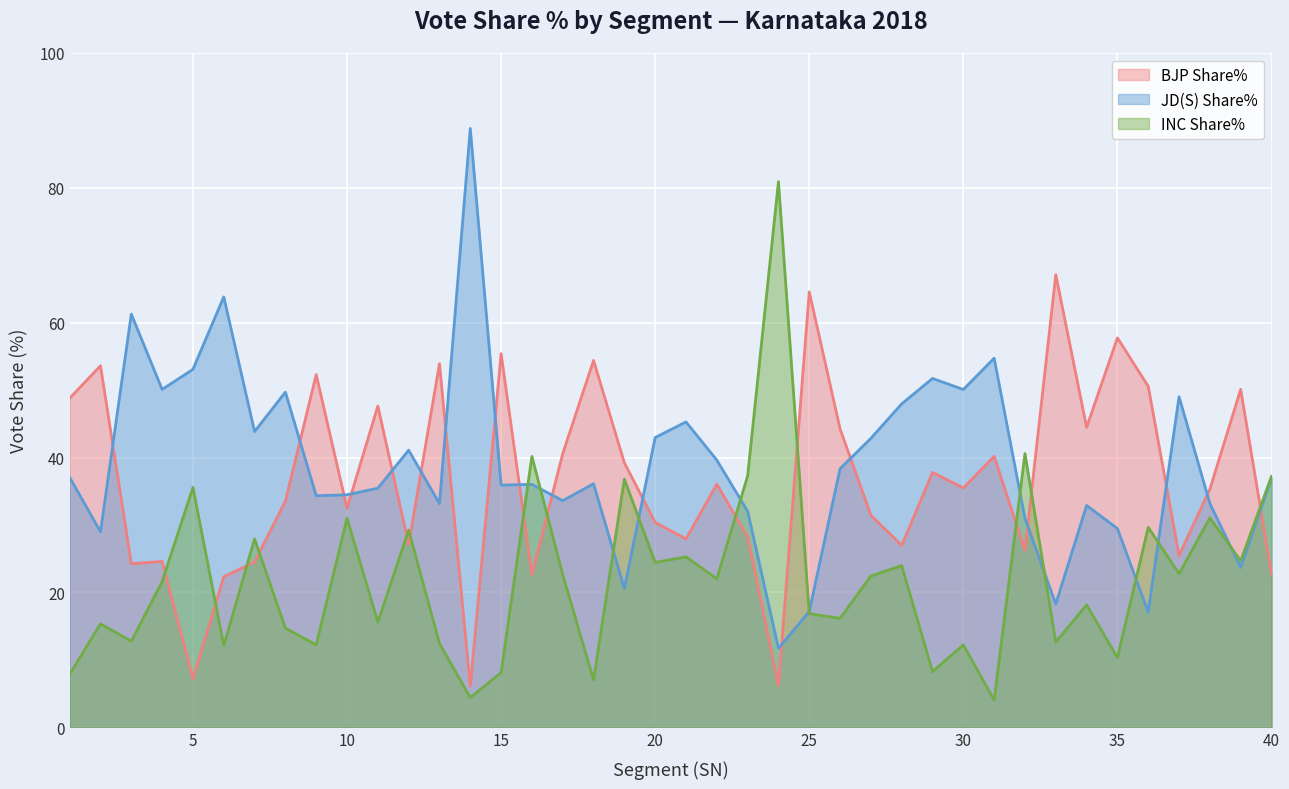

Which series has the widest spread of values?

JD(S) Share%